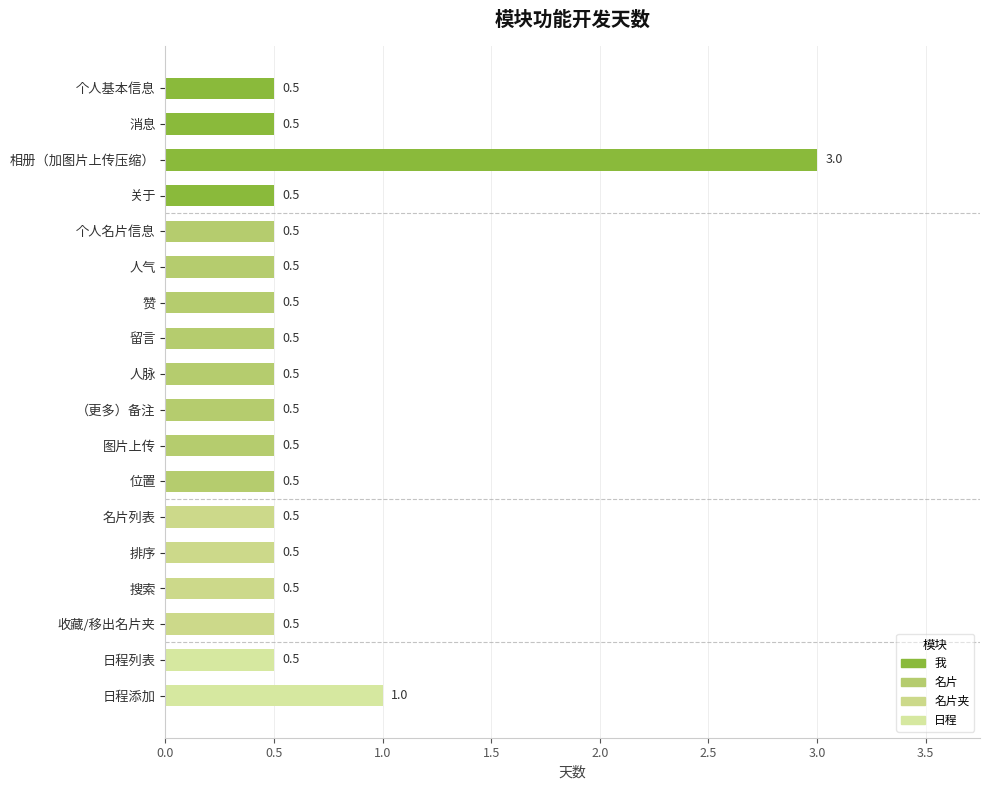

What is the label of the 1st bar from the bottom?

日程添加